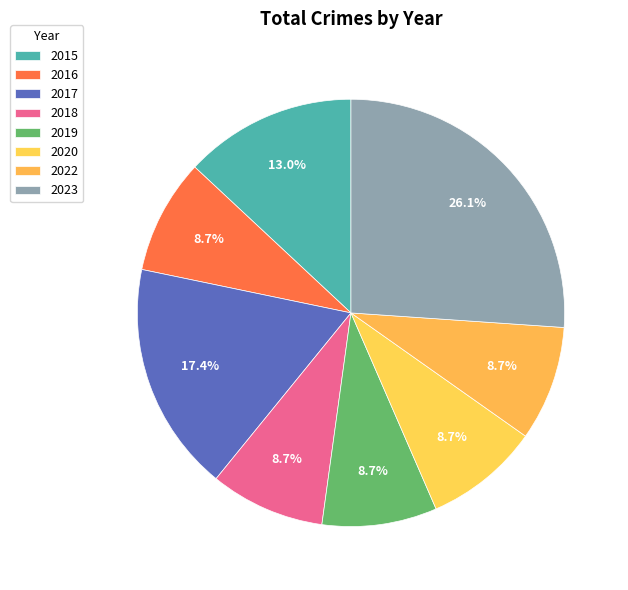

Count the number of slices in the pie.

8